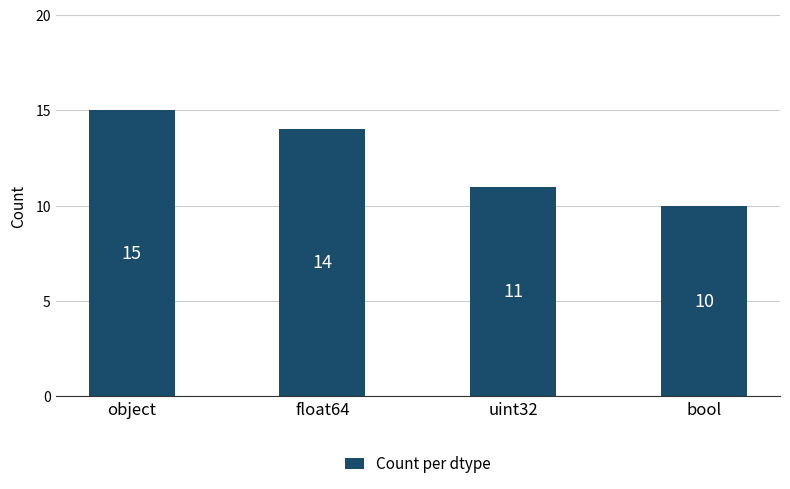

Is it true that the value at float64 is 9?

False